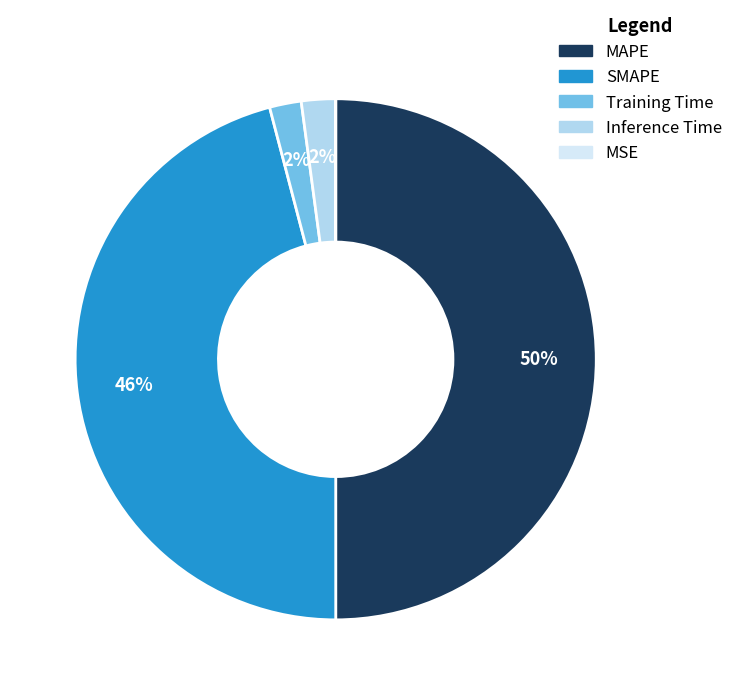

Combined, do Inference Time and Training Time account for over 50%?

No